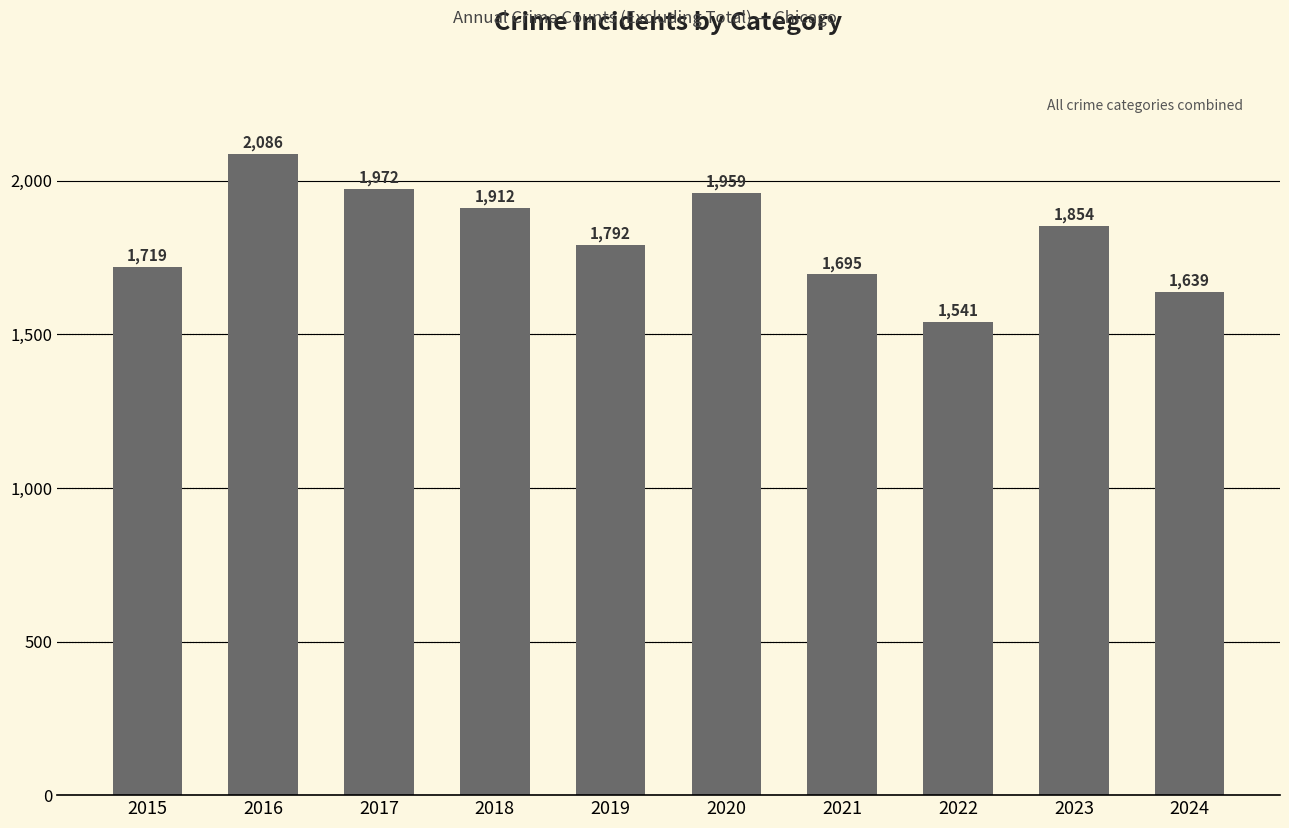

What is the average value?

1817